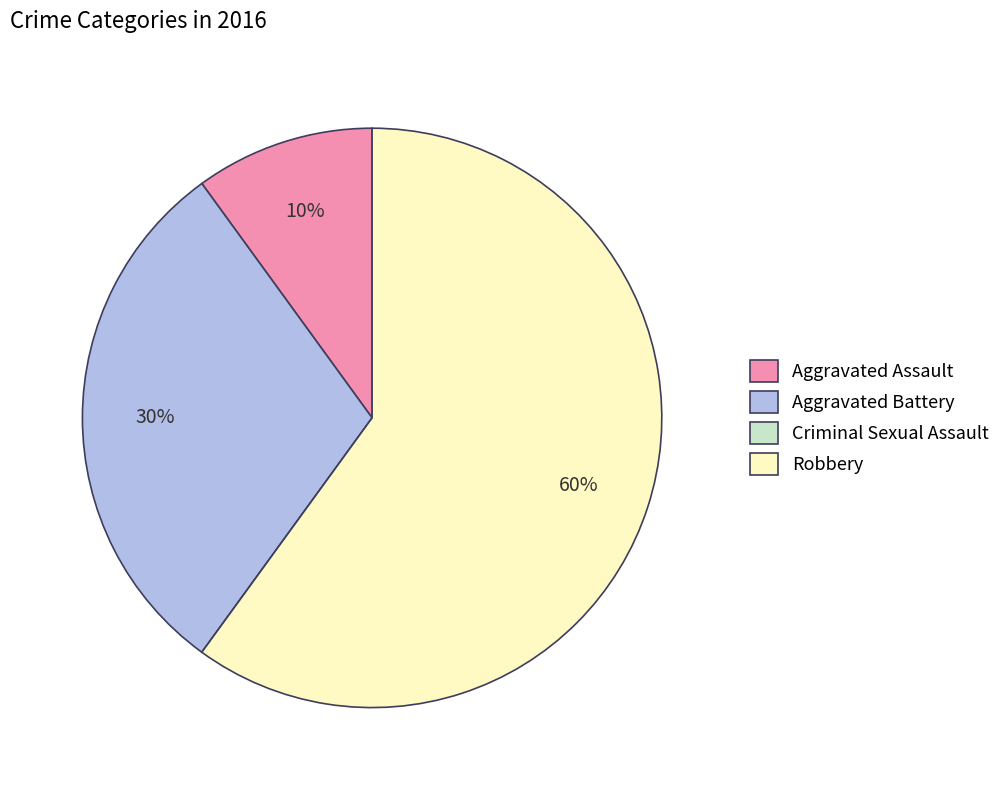

Approximately how many times larger is the value at Robbery compared to Aggravated Assault?

6.0